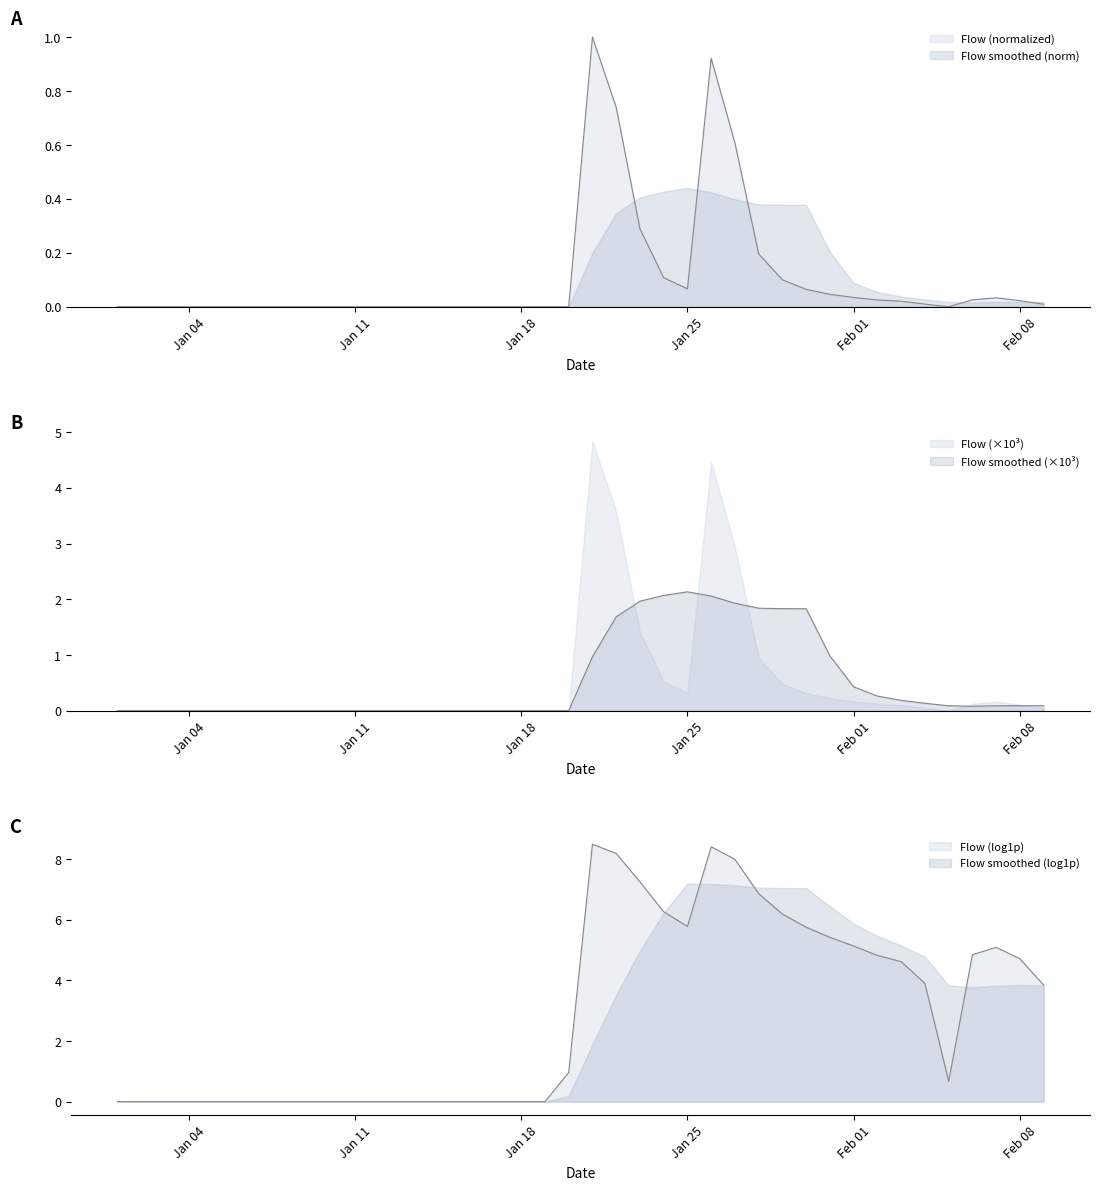

How many values are above zero?

21